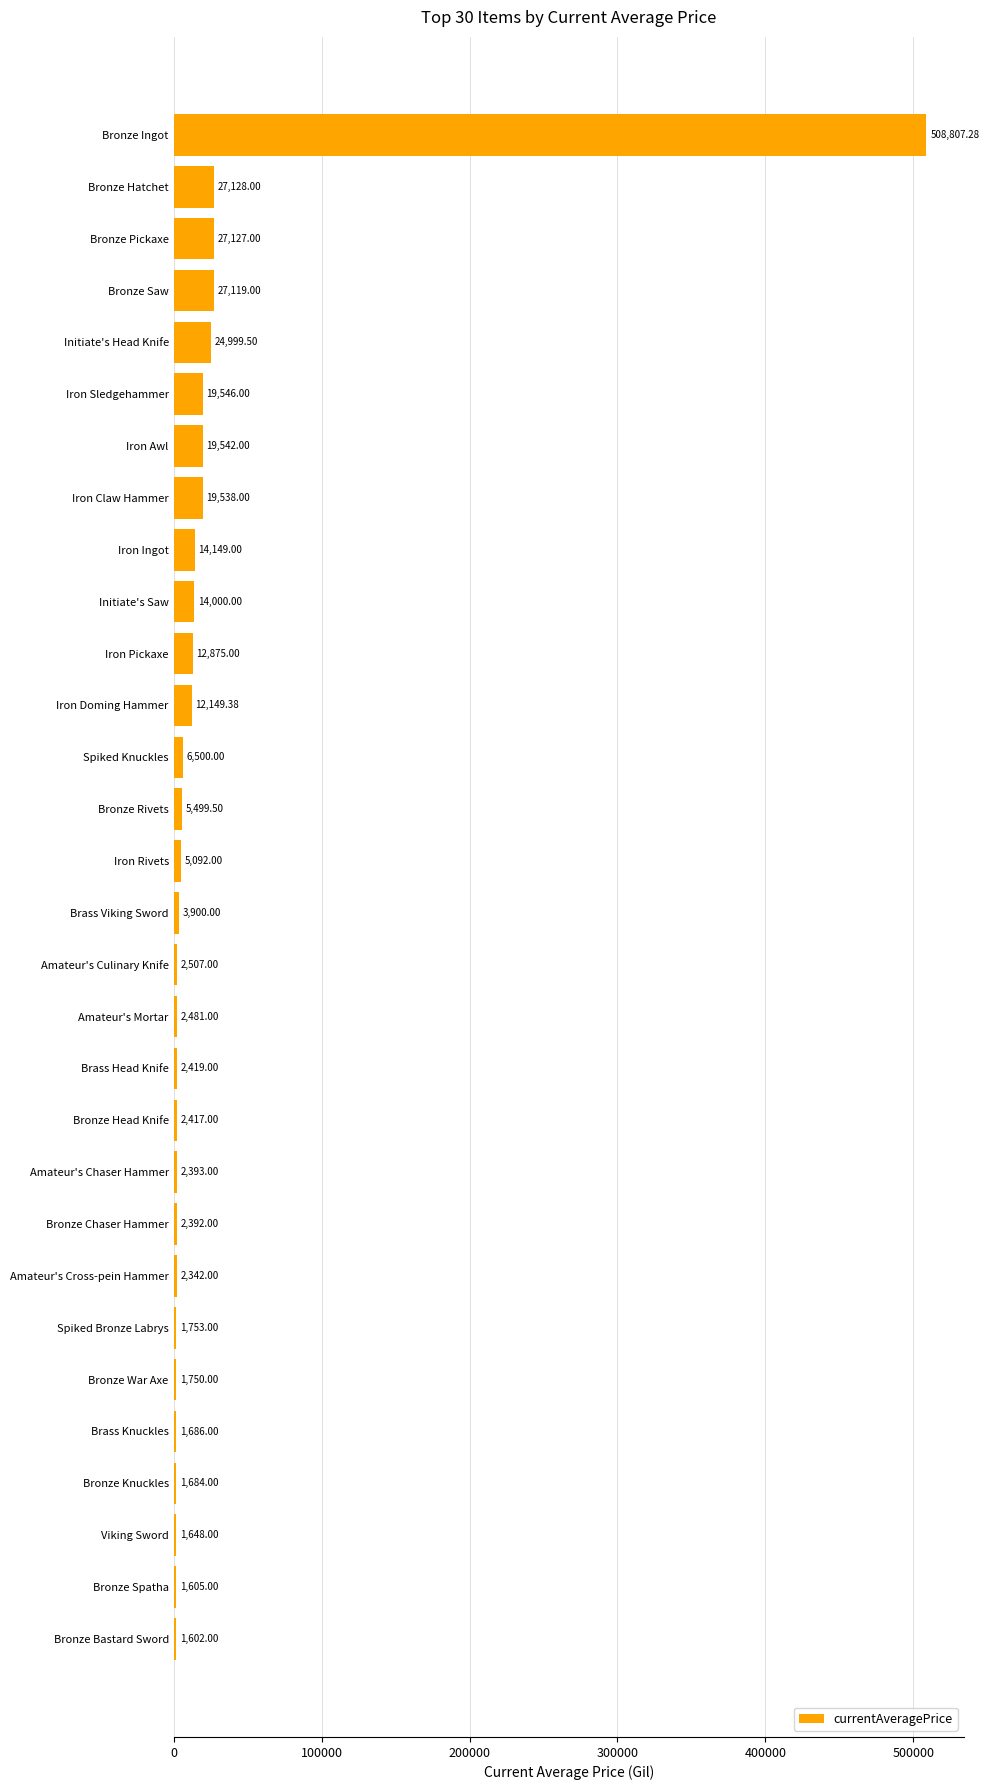

What is the ratio of the value at Viking Sword to the value at Amateur's Mortar?

0.7